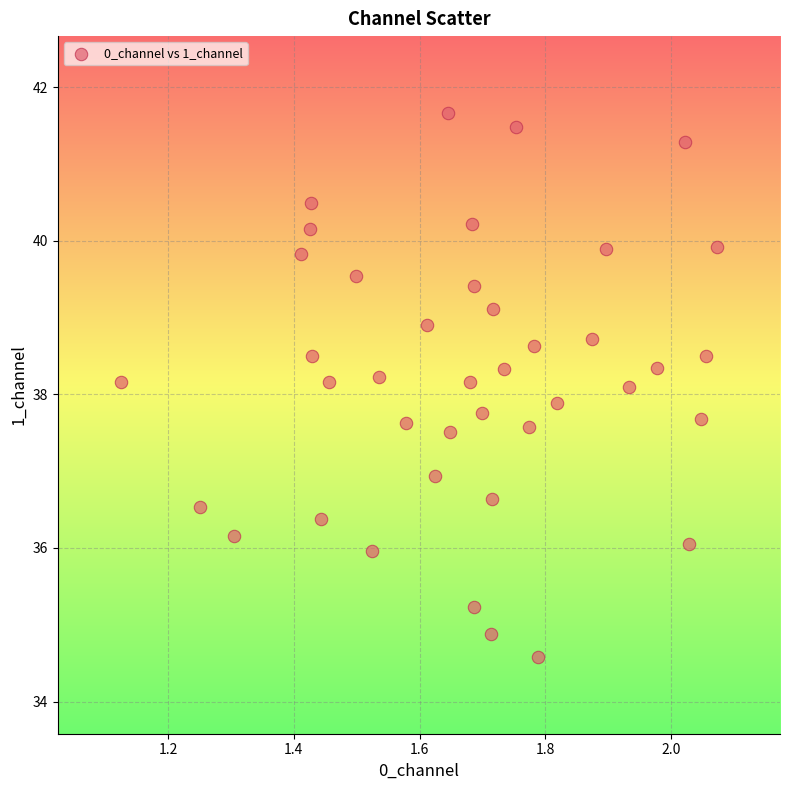

What is the range of X values (max minus min)?

0.9